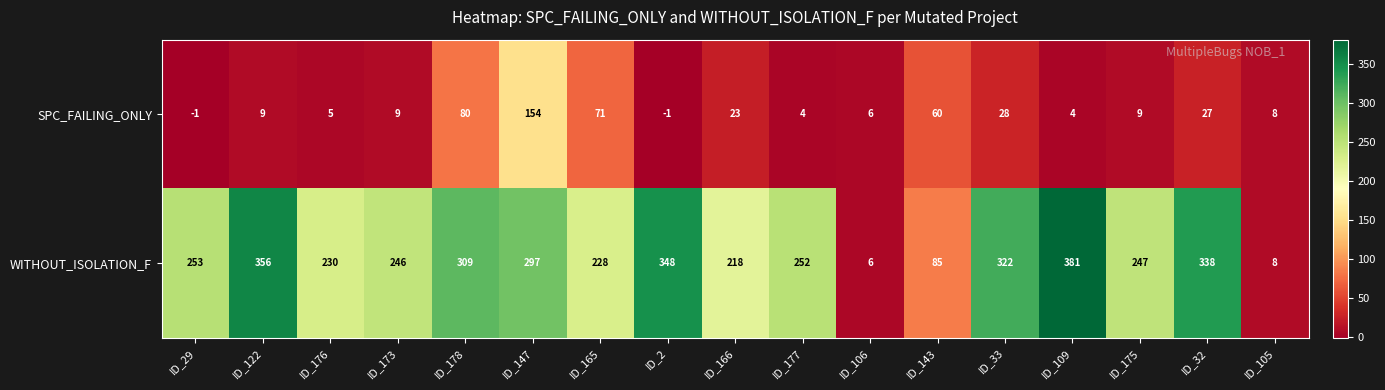

The SPC_FAILING_ONLY series shows 16 at ID_32. True or false?

False